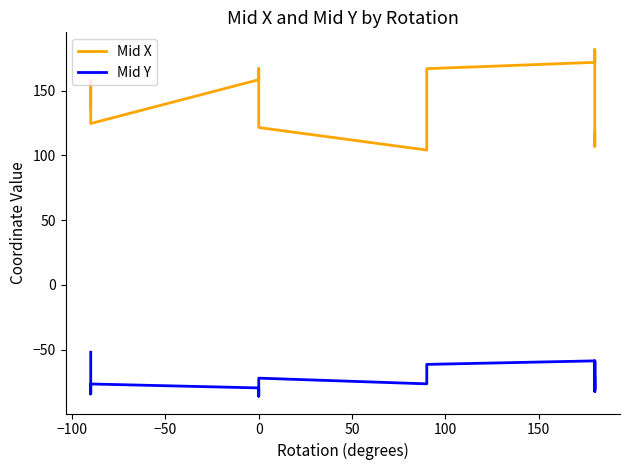

Rank the series by their average value, from lowest to highest.

Mid Y, Mid X